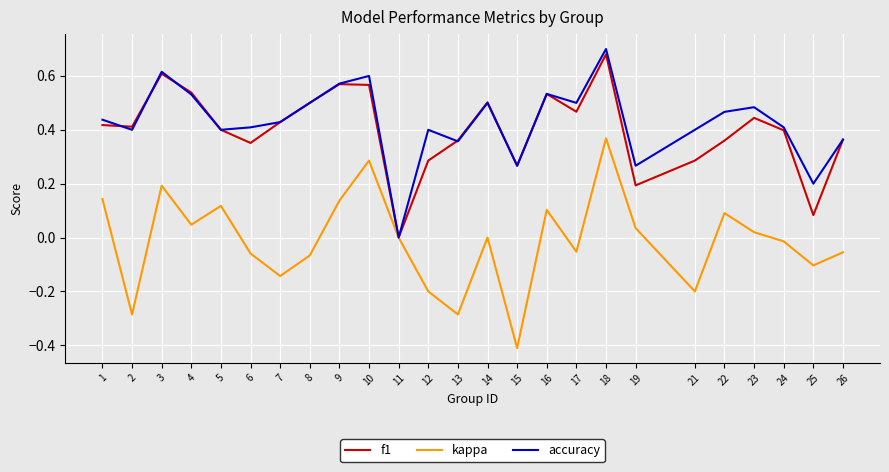

Is it true that accuracy equals 0.4 at 5?

True